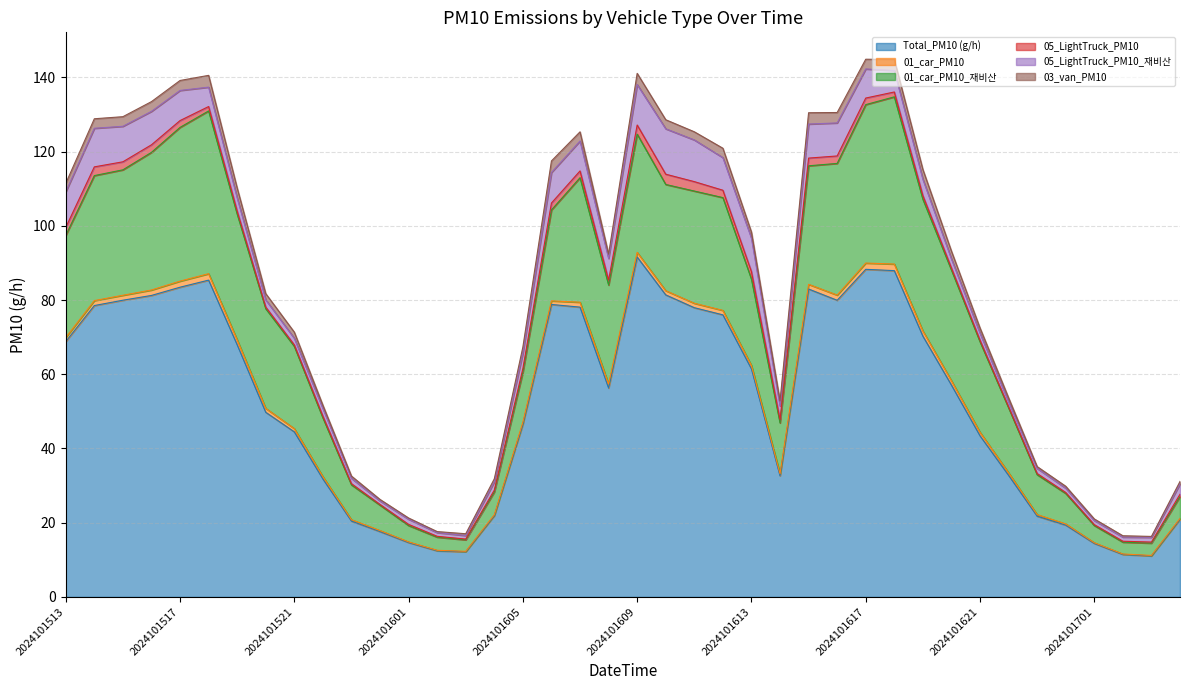

True or false: 01_car_PM10_재비산 has more than 0 interior local peaks.

True